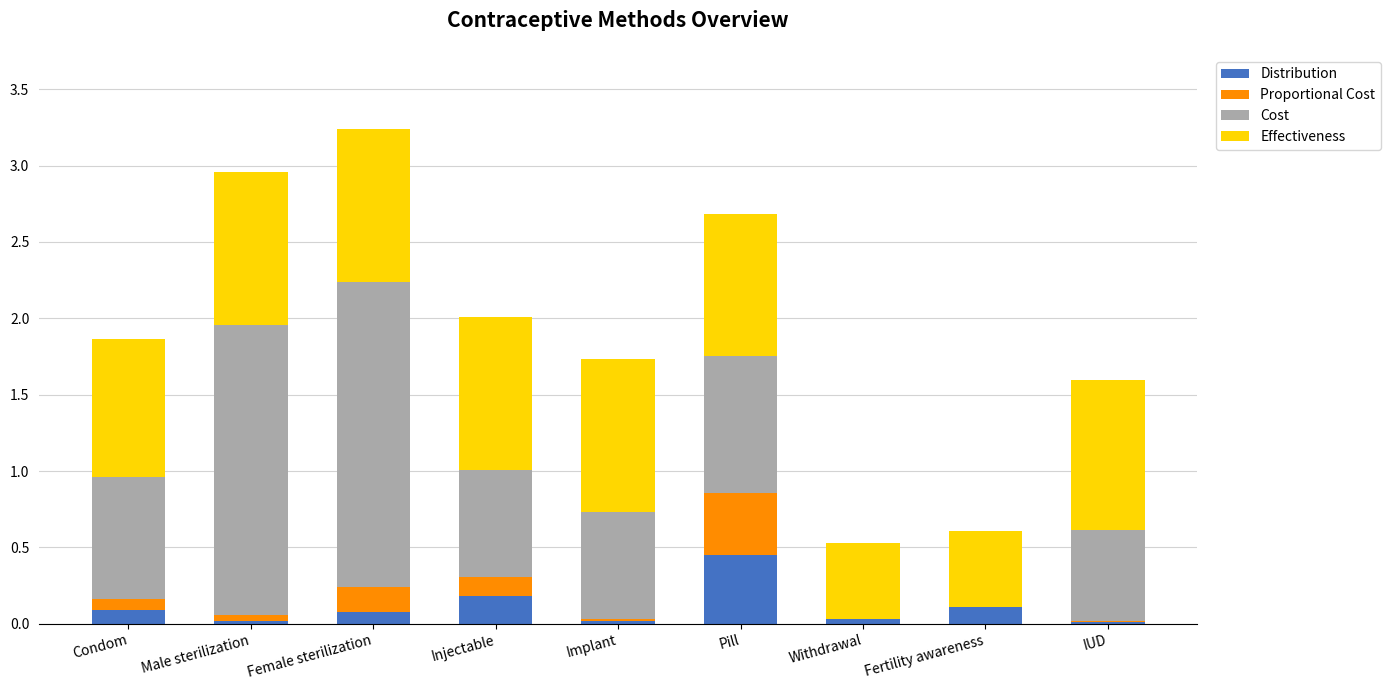

Is it true that Distribution equals 0.0 at Injectable?

False